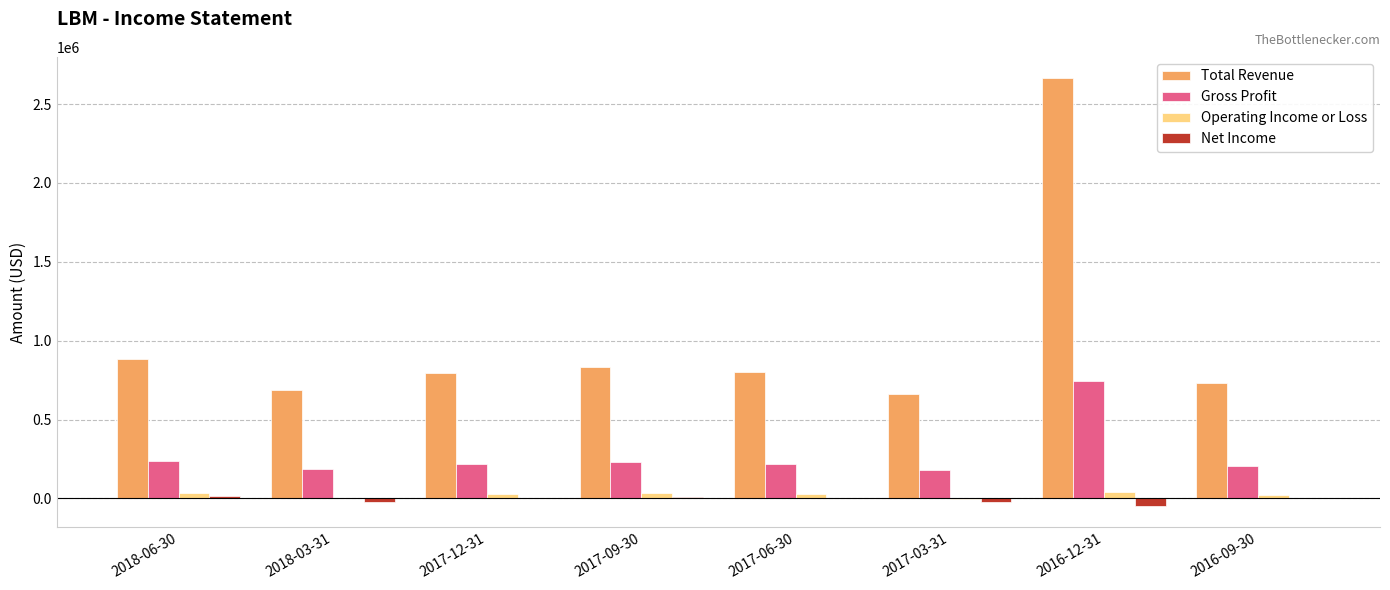

Which category has the highest value in the Gross Profit series?

2016-12-31